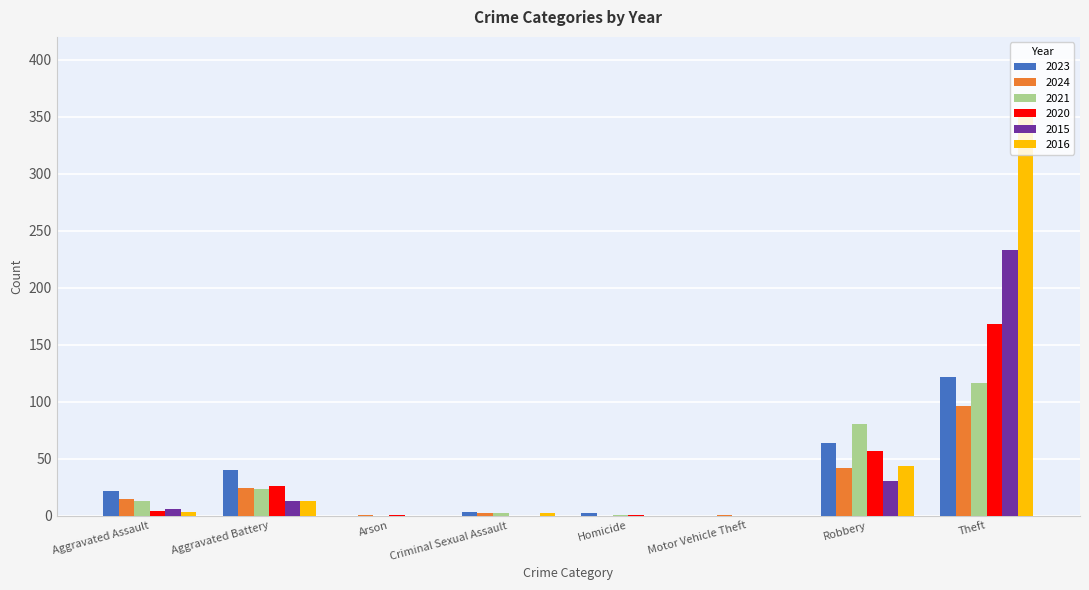

Which category has the highest value in the 2020 series?

Theft